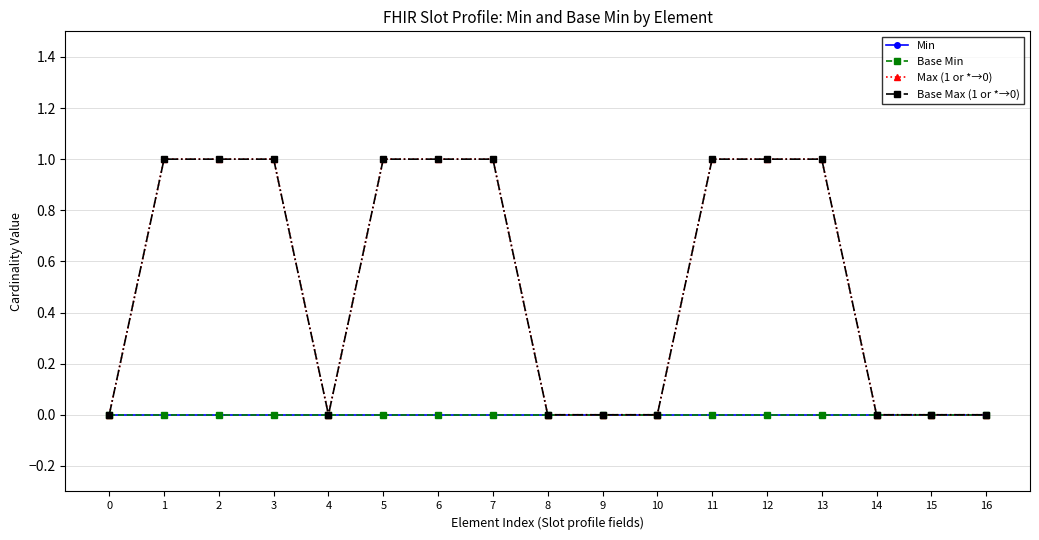

True or false: Base Min and Min intersect in this chart.

False